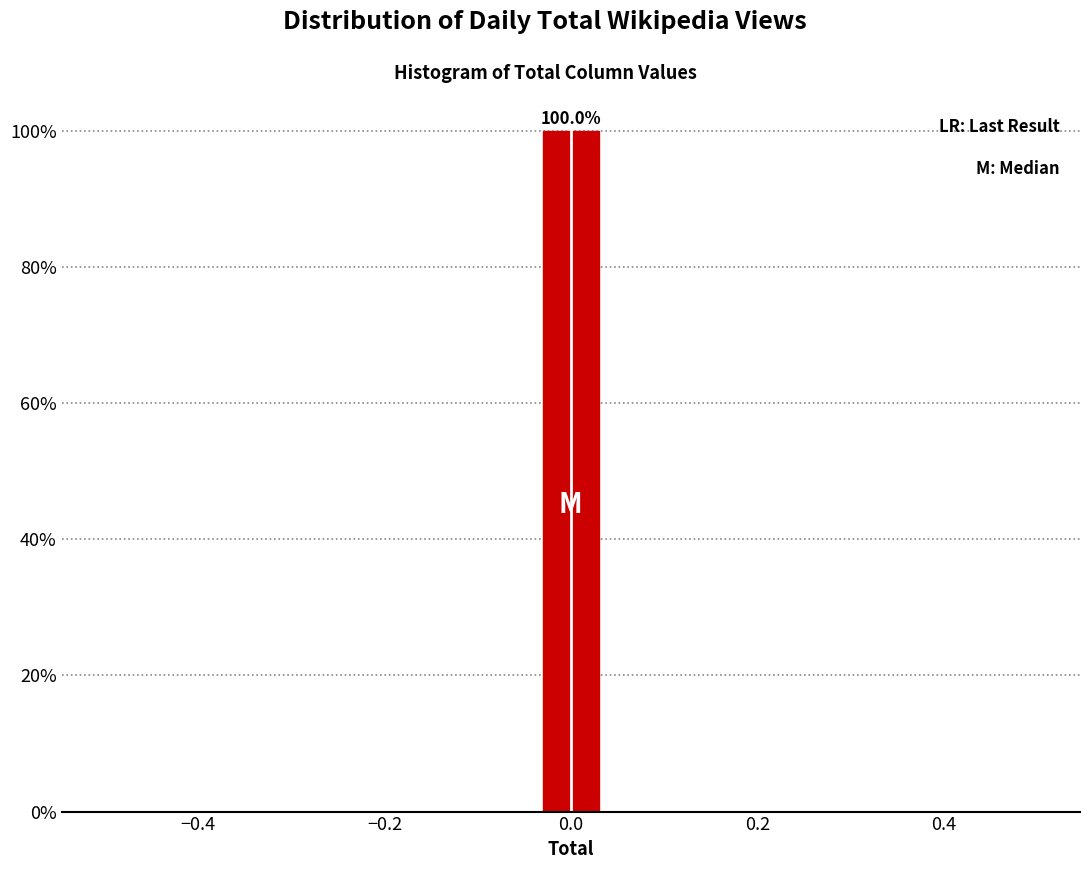

Around what value on the x-axis is the tallest bar? Give the approximate position of its centre, as read against the axis.

0.00